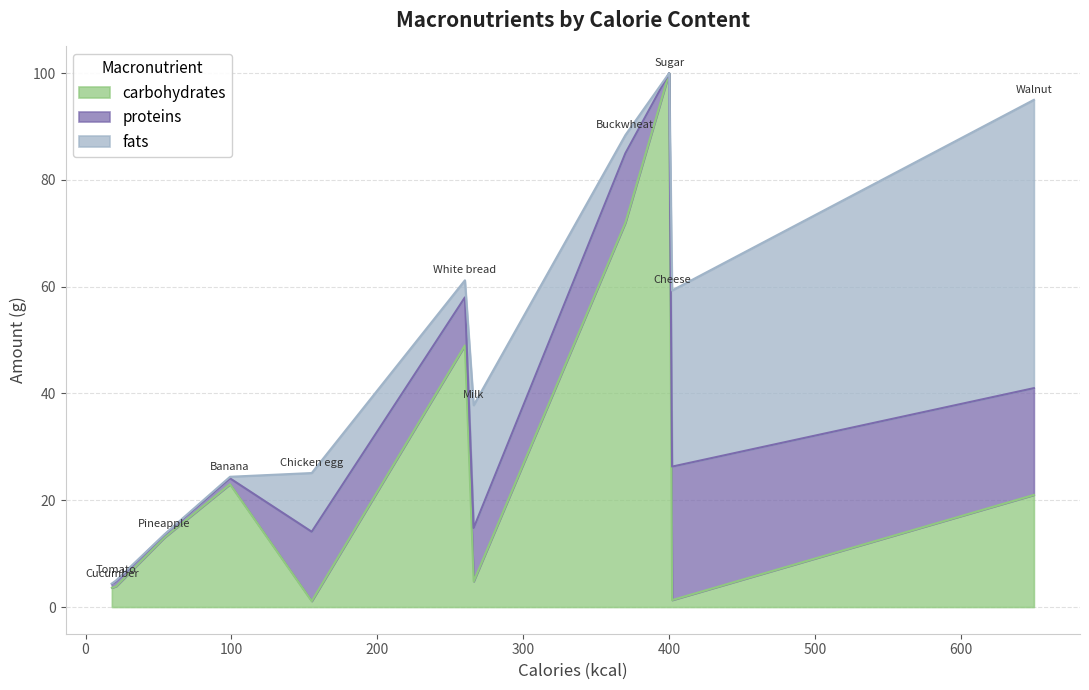

List the labels in order of fats value, smallest first.

Sugar, Cucumber, Pineapple, Tomato, Banana, White bread, Buckwheat, Chicken egg, Milk, Cheese, Walnut